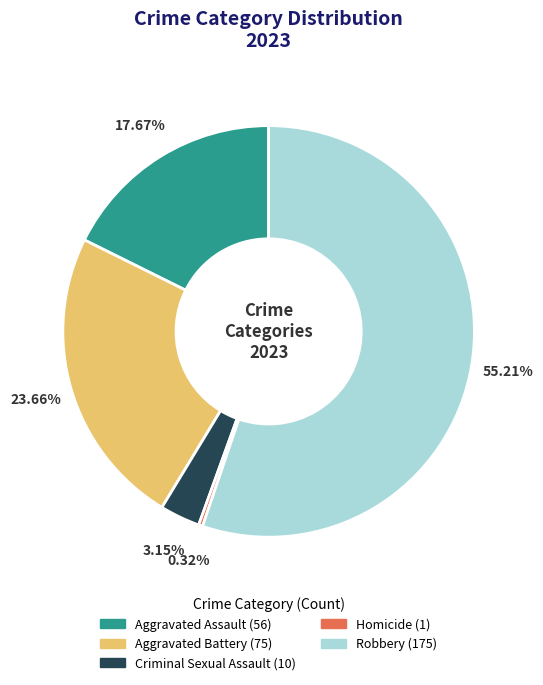

Is it true that Homicide is 0% of the pie?

True